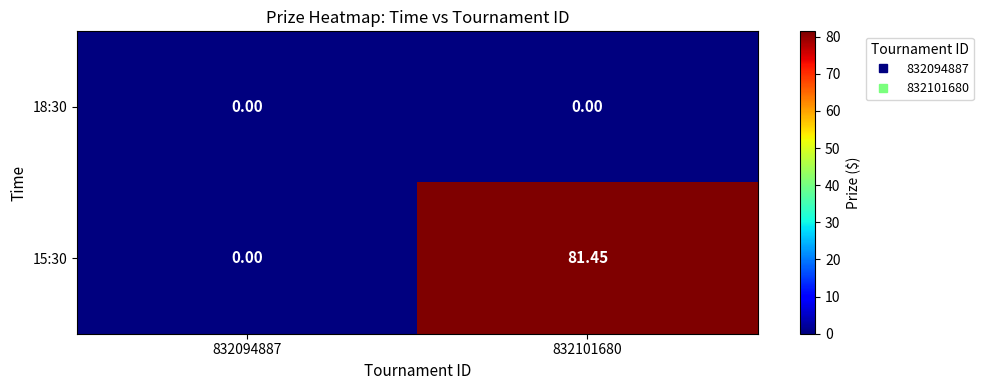

Is the value of 18:30 at 832101680 greater than the value of 15:30 at 832101680?

No